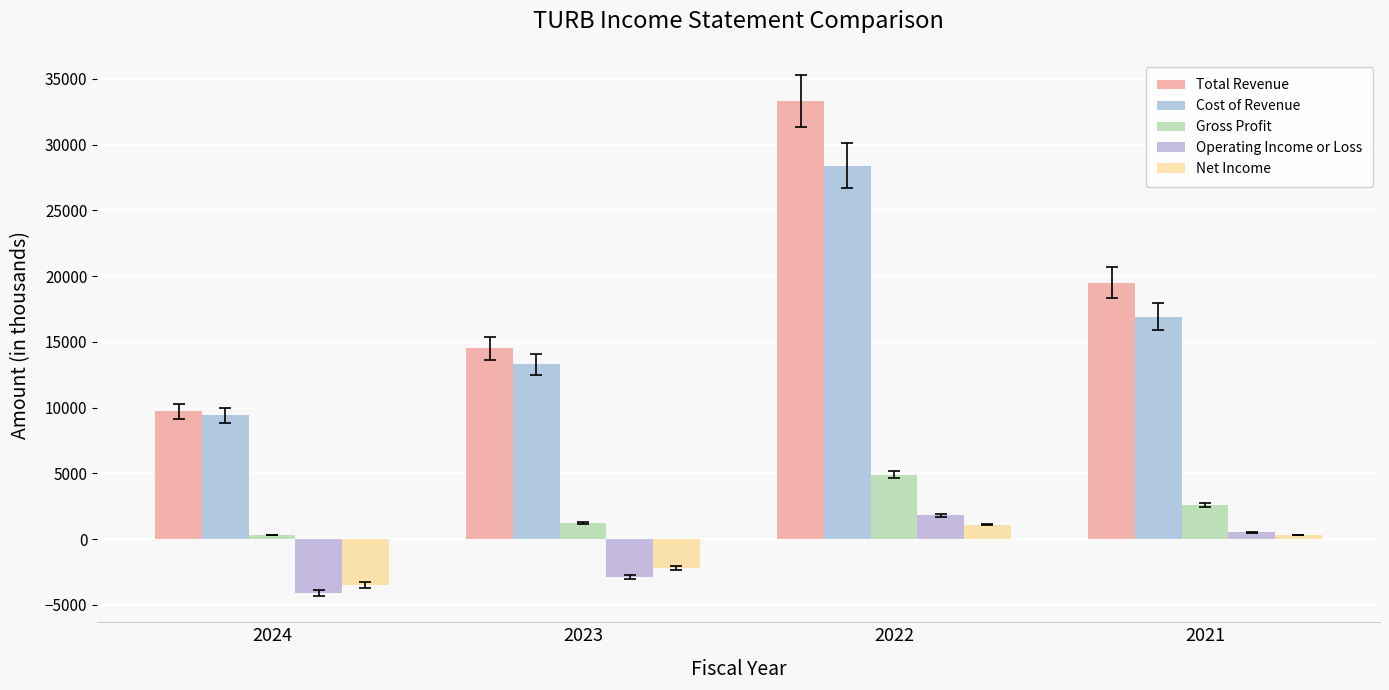

Which series has the largest total across all categories?

Total Revenue